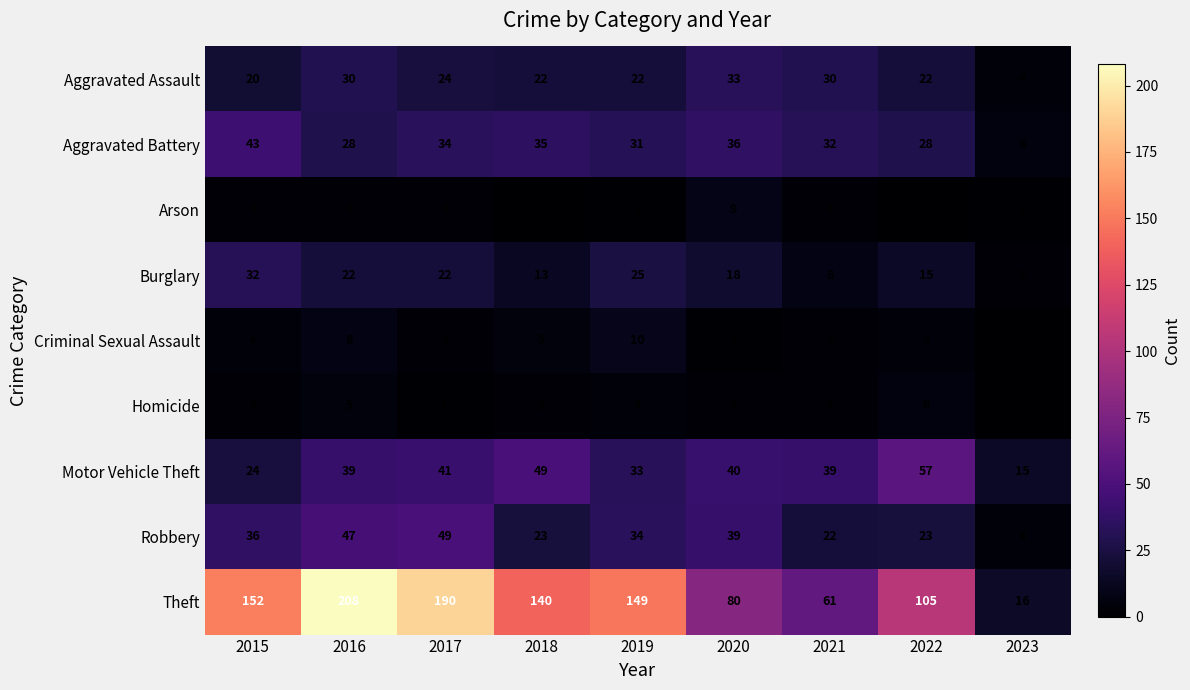

What is the minimum value for Theft?

16